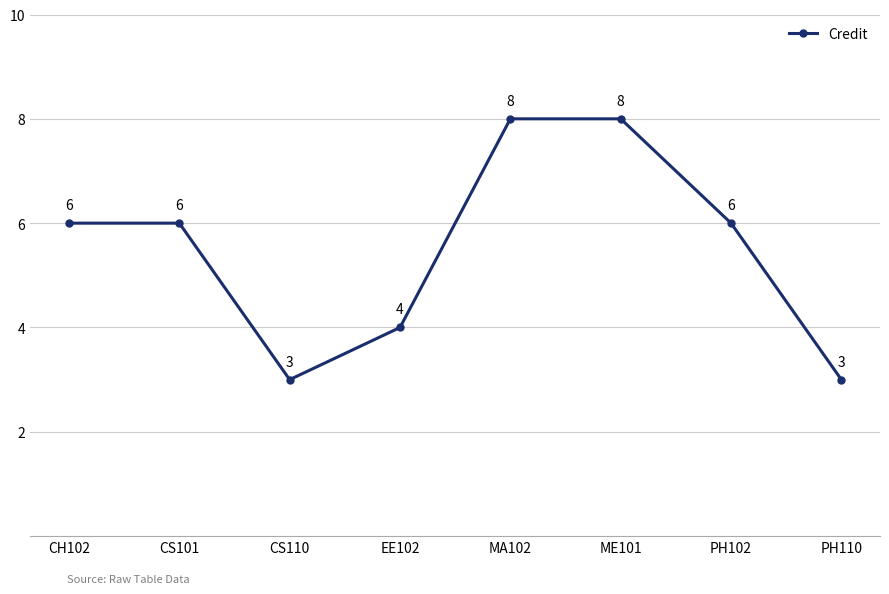

What is the sum of the values at PH102 and CH102?

12